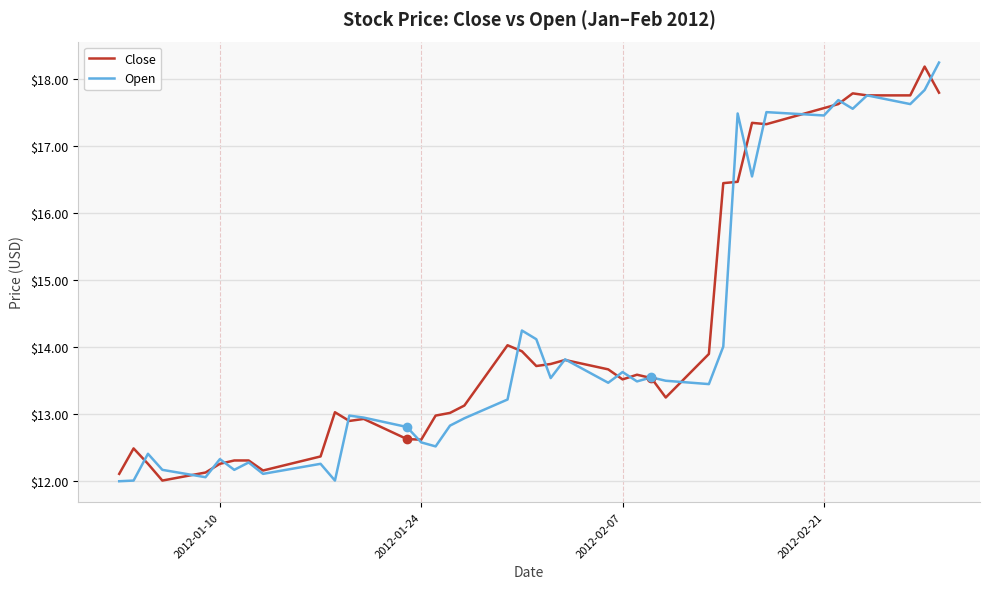

What is the maximum value for Close?

18.2